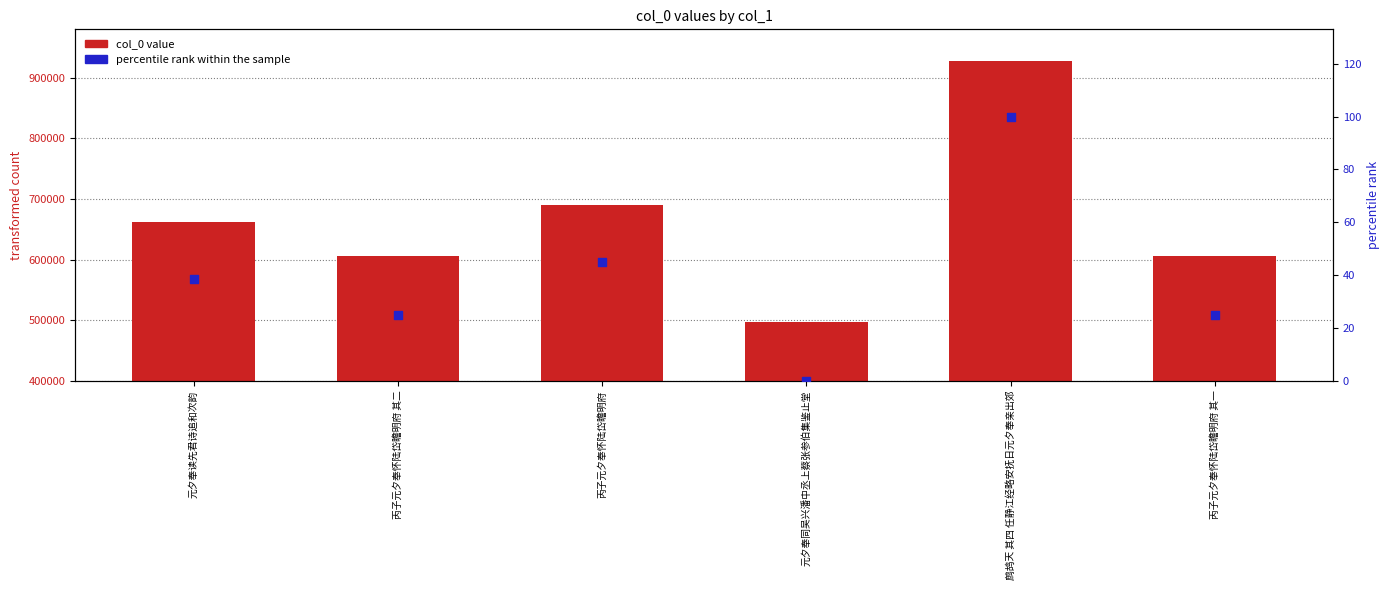

Which series contains the highest Y value?

col_0 value